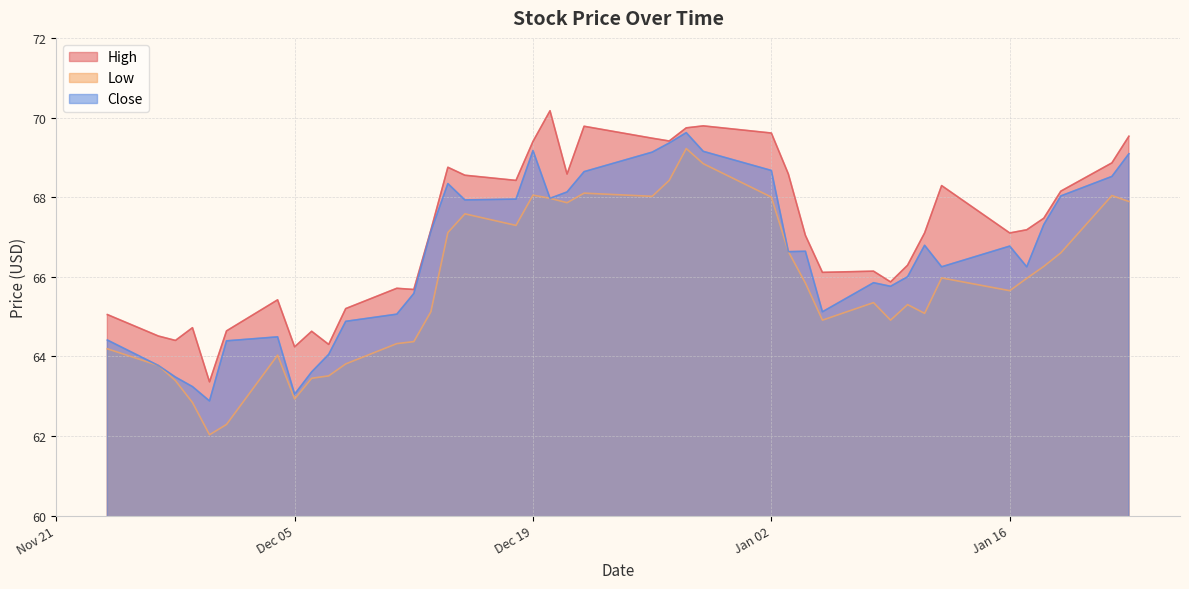

What position from the right is 2023-11-24?

40